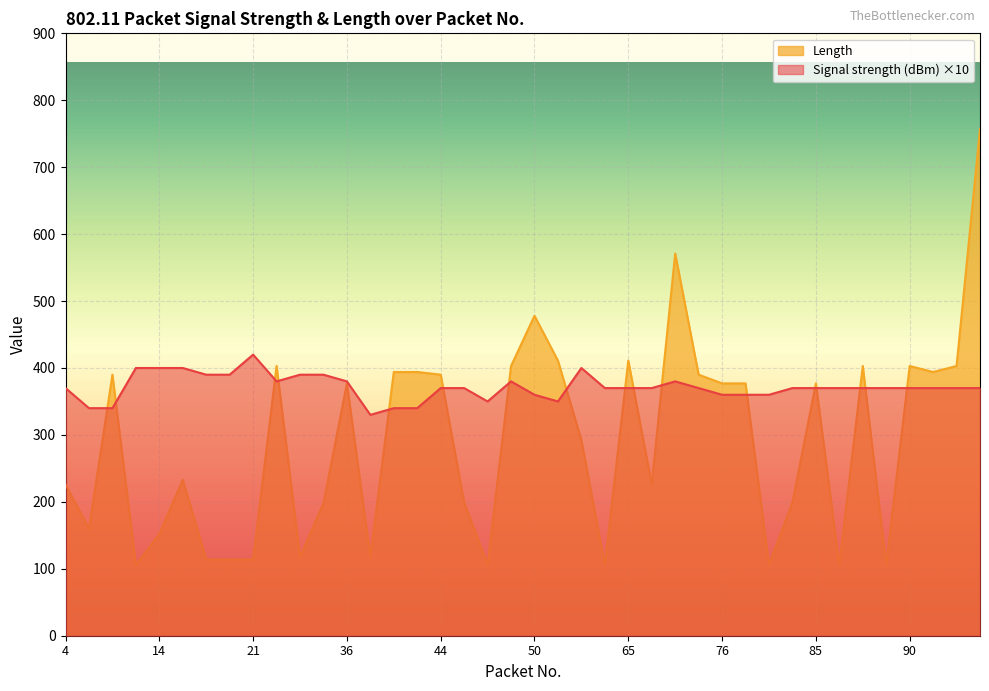

List the series in order of their peak value, highest first.

Length, Signal strength (dBm) ×10